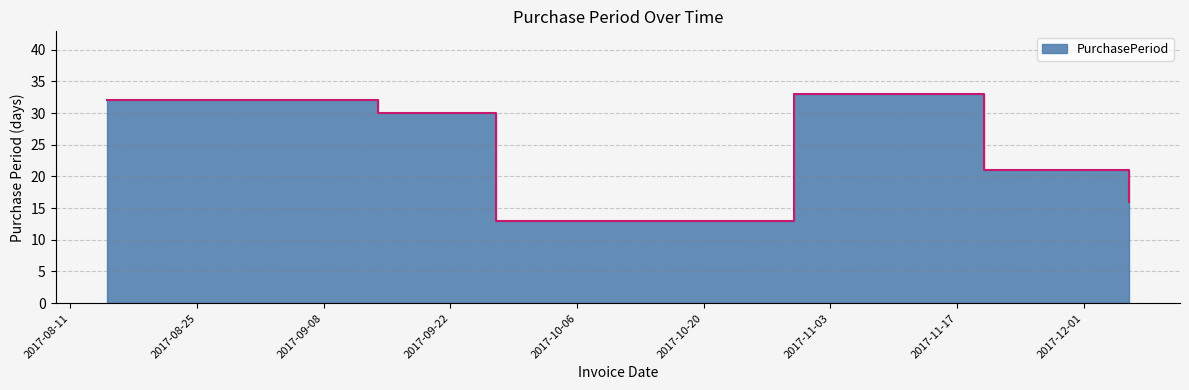

Reading right to left, list all the values displayed in this chart.

2017-12-06=16	2017-11-20=21	2017-10-30=33	2017-09-27=13	2017-09-14=30	2017-08-15=32